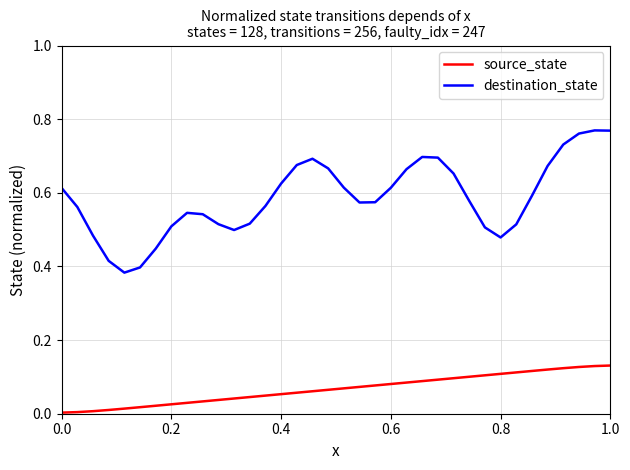

Which series has the largest total across all categories?

destination_state